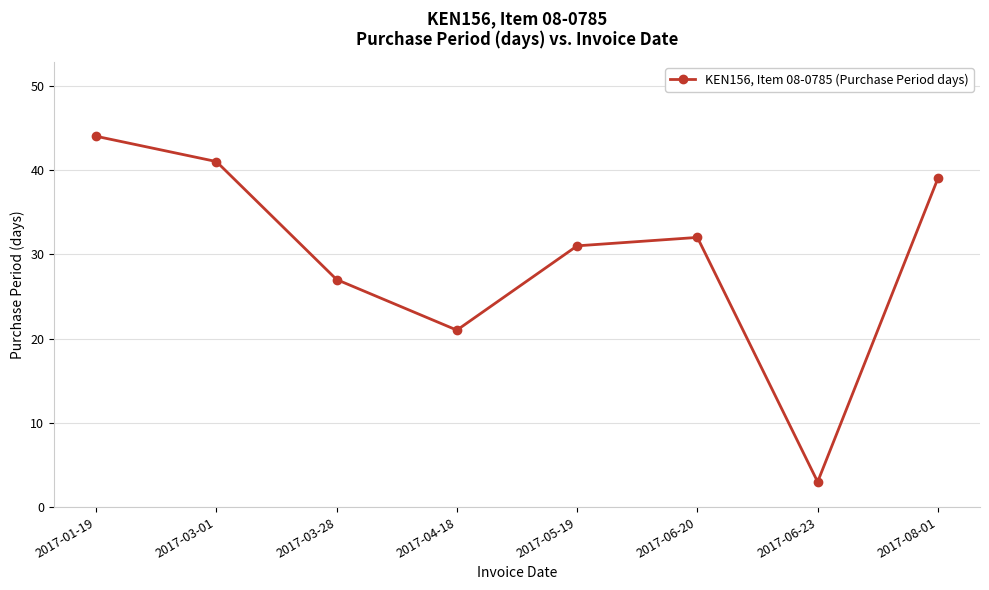

Count the number of data series in this chart.

1